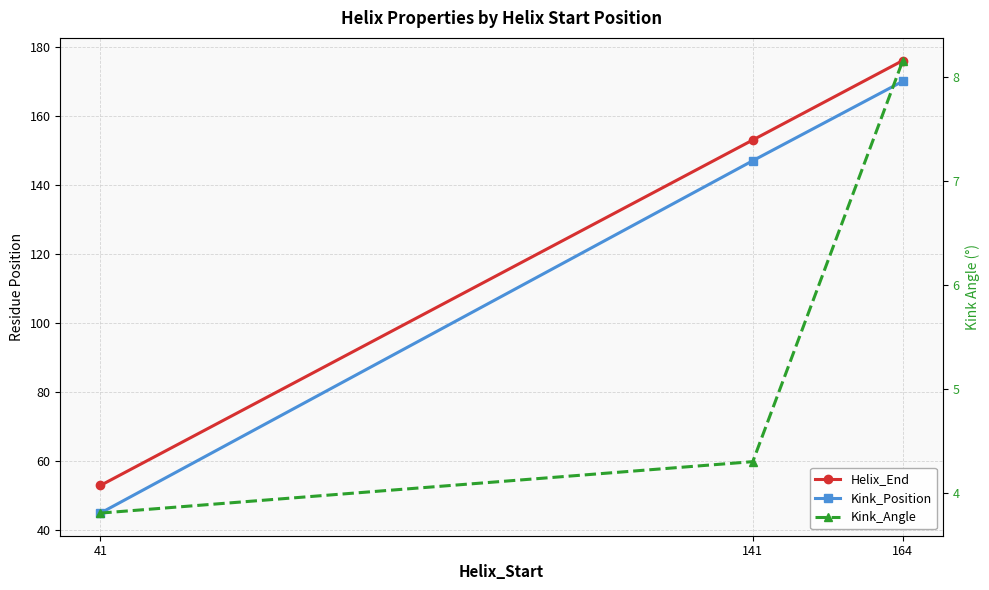

How many values in the Kink_Angle series are below 4?

1